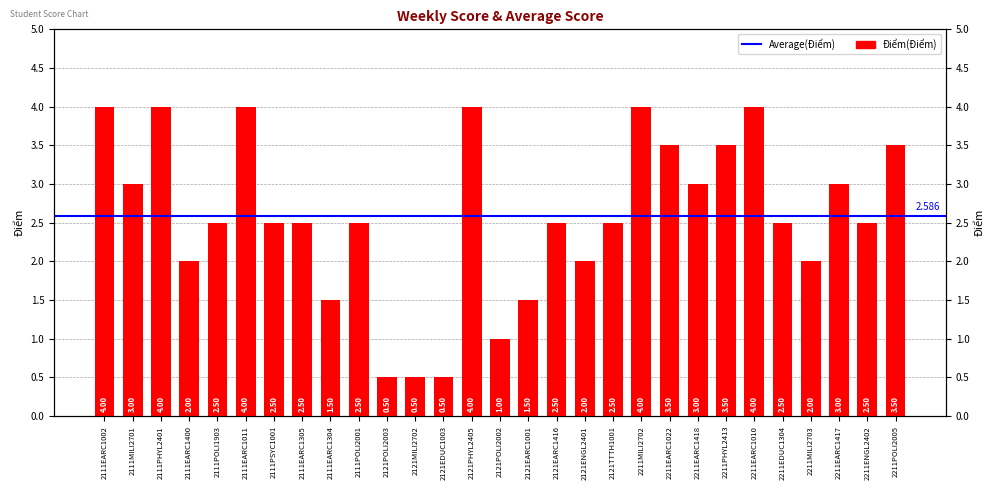

Reading left to right, extract all data points from this chart.

4.0	3.0	4.0	2.0	2.5	4.0	2.5	2.5	1.5	2.5	0.5	0.5	0.5	4.0	1.0	1.5	2.5	2.0	2.5	4.0	3.5	3.0	3.5	4.0	2.5	2.0	3.0	2.5	3.5